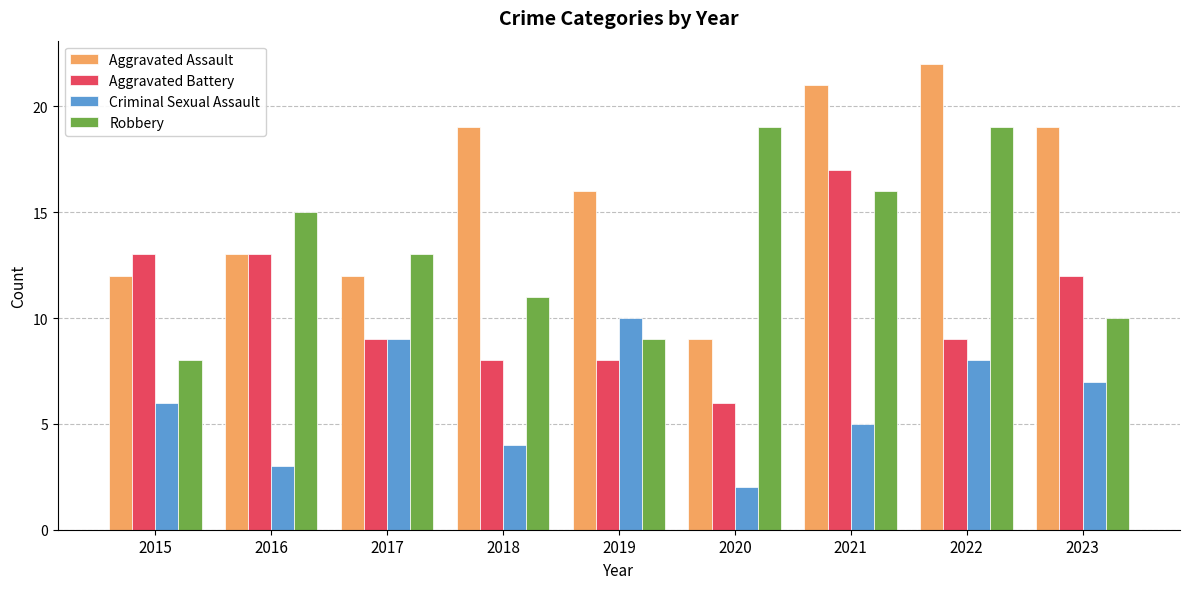

The Aggravated Assault series shows 33 at 2021. True or false?

False